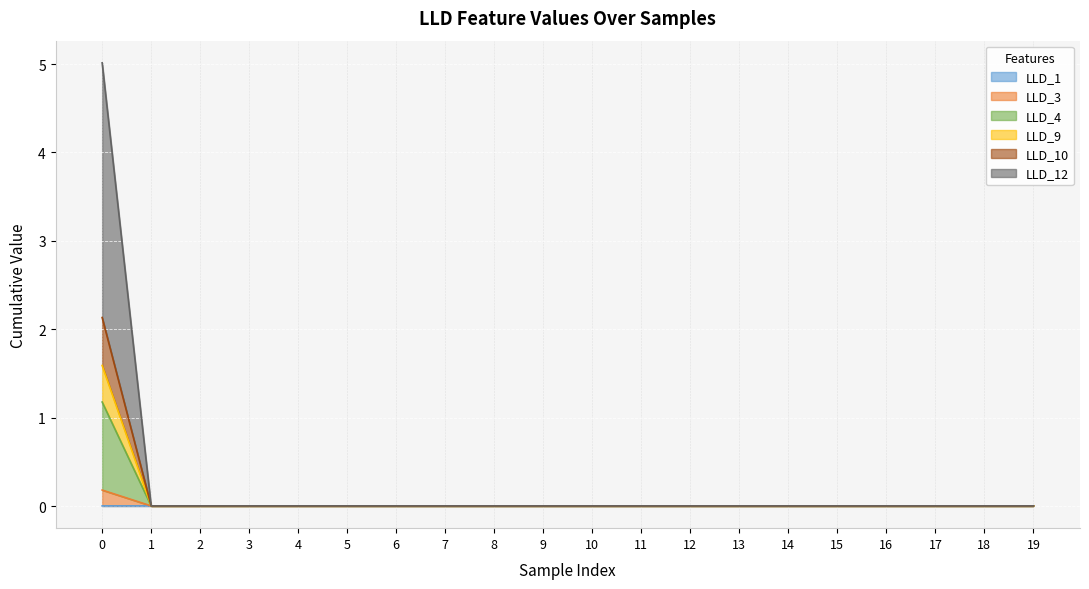

True or false: LLD_4 and LLD_9 cross at least once.

False